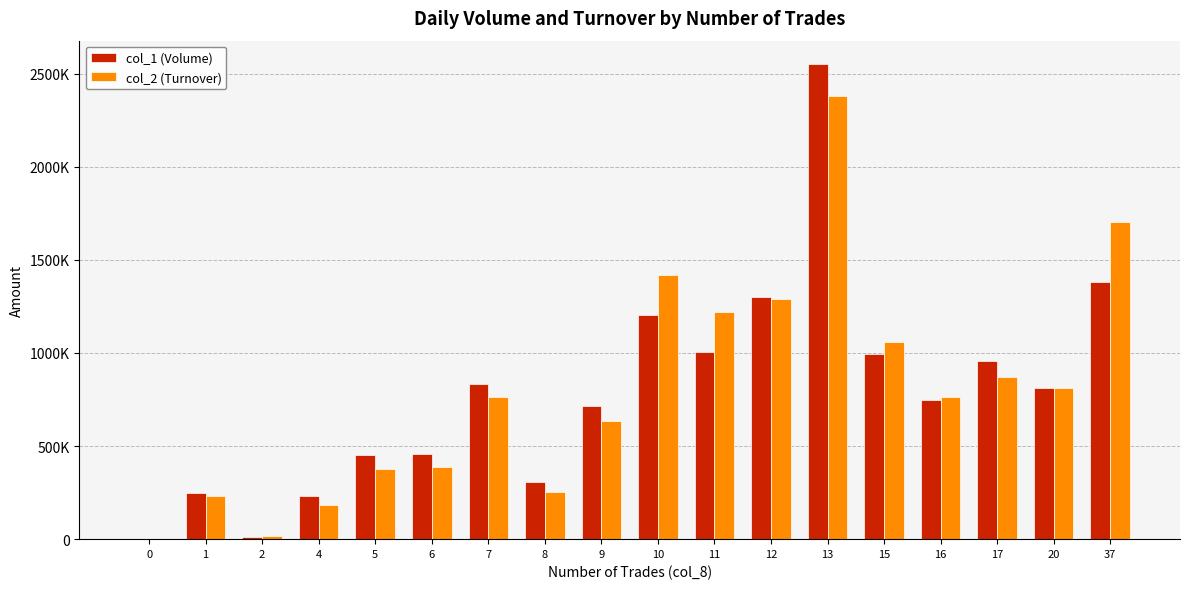

Is it true that col_1 (Volume) equals 636046 at 5?

False